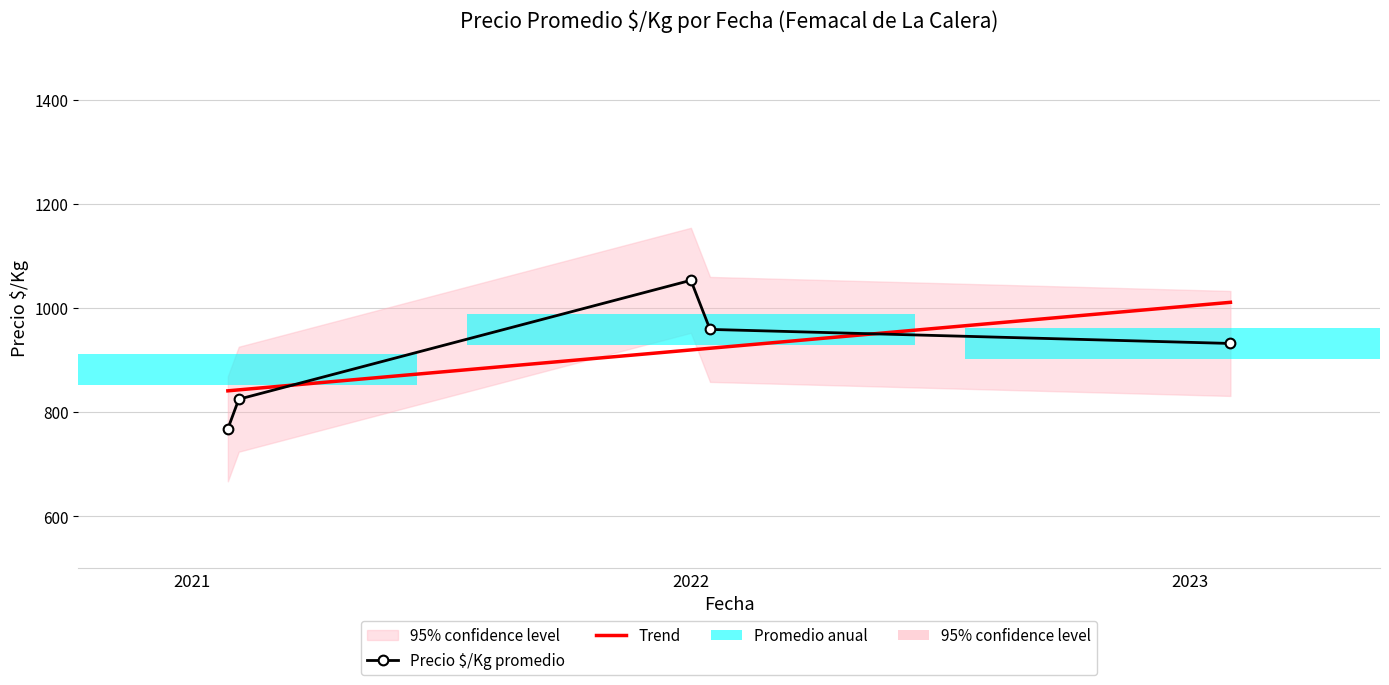

How many lines are shown in the chart?

2